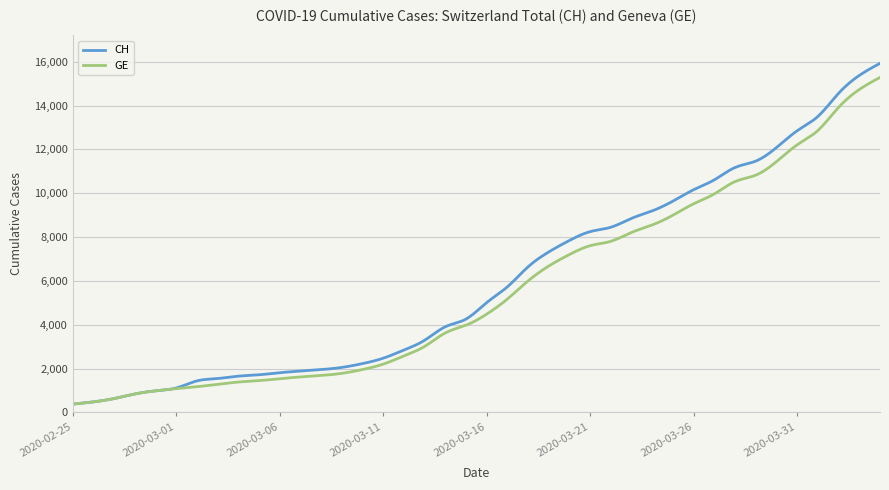

What is the minimum value for CH?

375.0